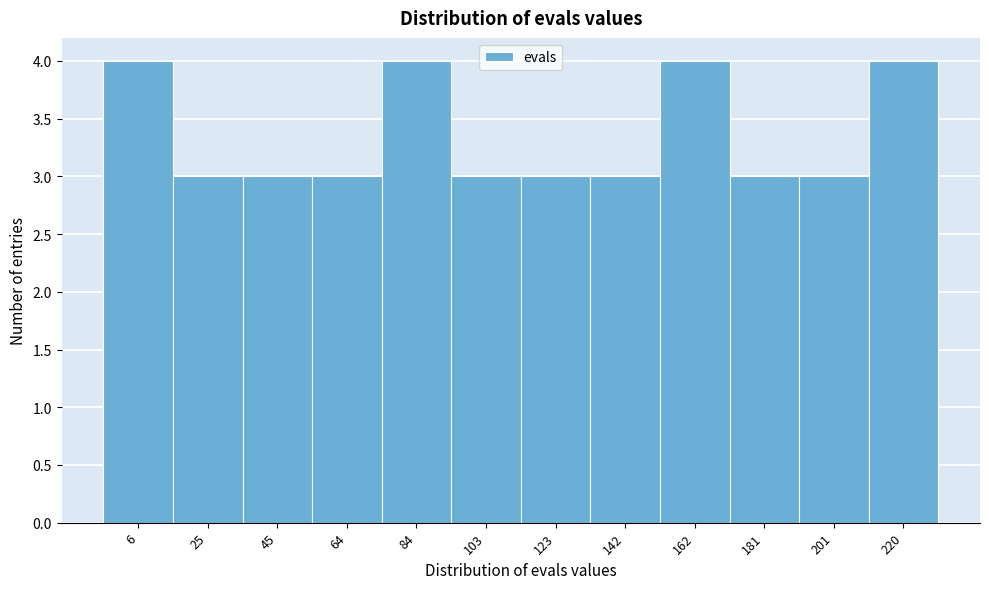

Reading right to left, list all the values displayed in this chart.

220=4	201=3	181=3	162=4	142=3	123=3	103=3	84=4	64=3	45=3	25=3	6=4